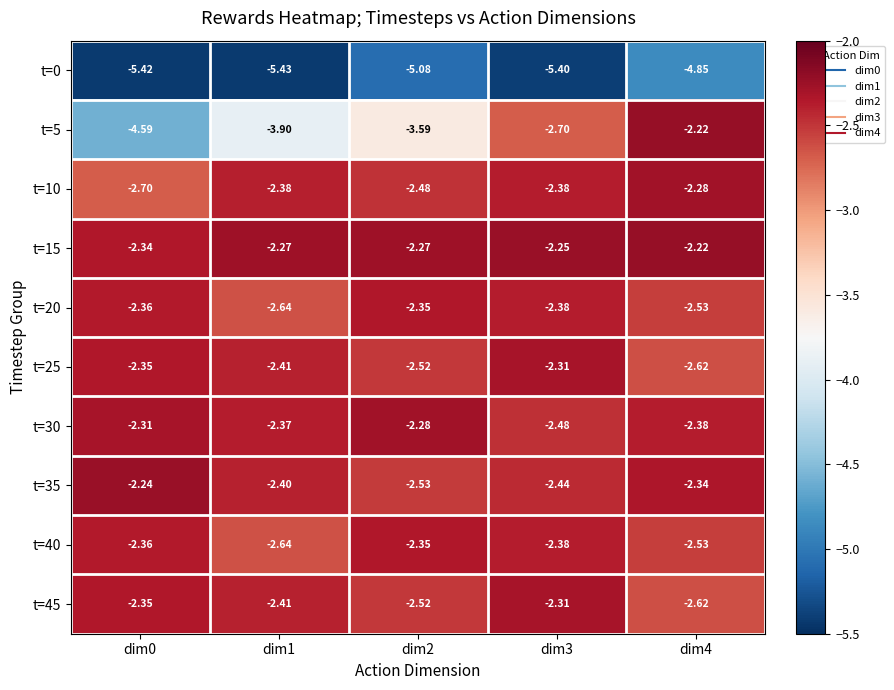

Is the value of t=30 at dim0 greater than the value of t=35 at dim0?

No